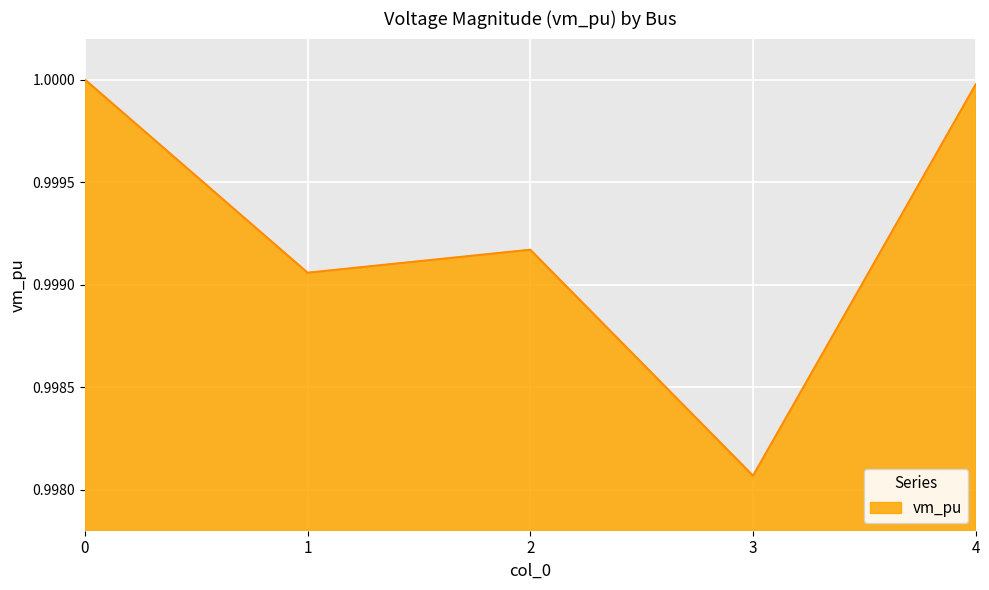

Which category has the lowest value across all series?

3